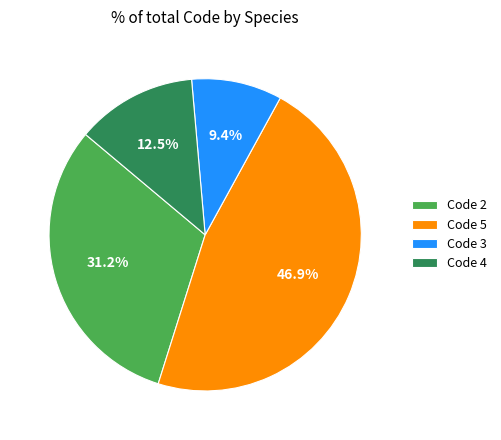

Between Code 4 and Code 5, which is larger?

Code 5